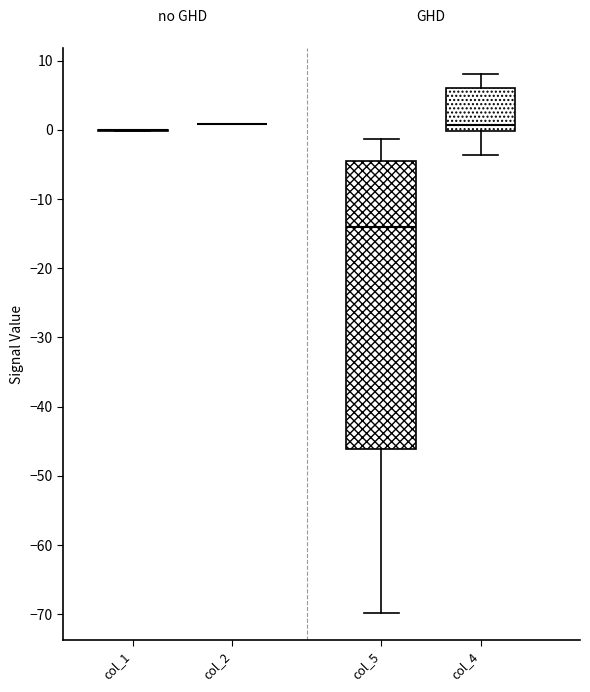

Reading left to right, read every box against the y-axis: the position of its median line, the range the box covers, and the ends of its whiskers. The values are not printed on the chart, so give them approximately, as read against the axis.

col_1: box collapsed to a line at 0, whiskers 0 to 0
col_2: box collapsed to a line at 1, whiskers 1 to 1
col_5: median -14, box -46 to -4, whiskers -70 to -1
col_4: median 1, box 0 to 6, whiskers -4 to 8